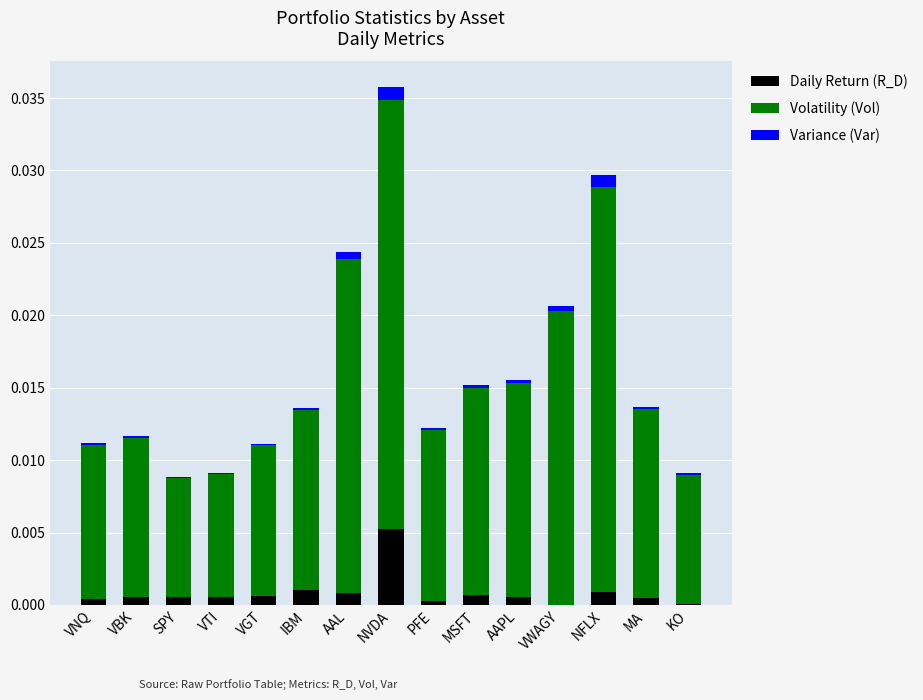

Are the bars grouped side by side (vs. stacked)?

No